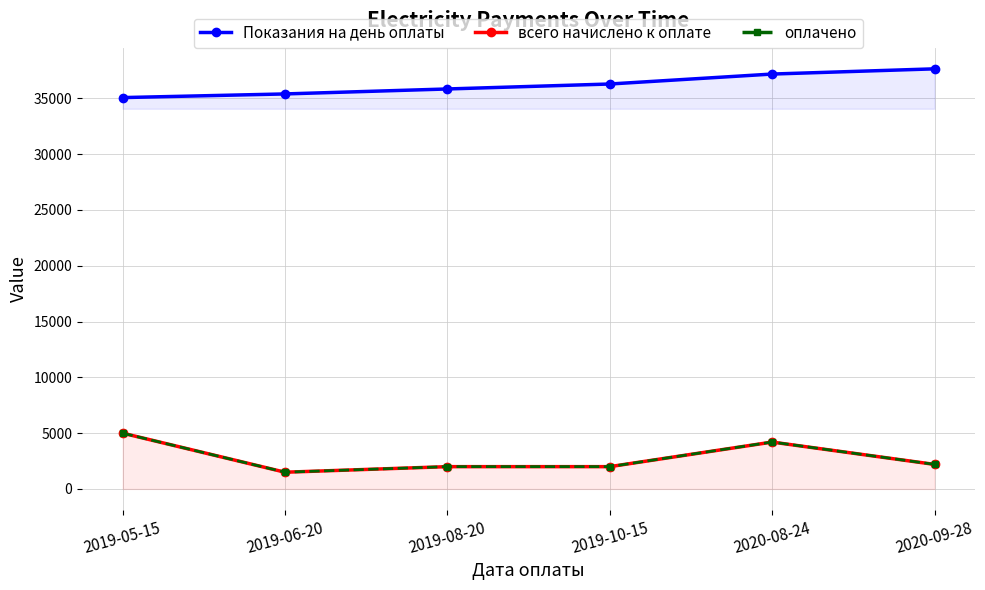

Which series changed the most between 2019-06-20 and 2019-10-15?

Показания на день оплаты